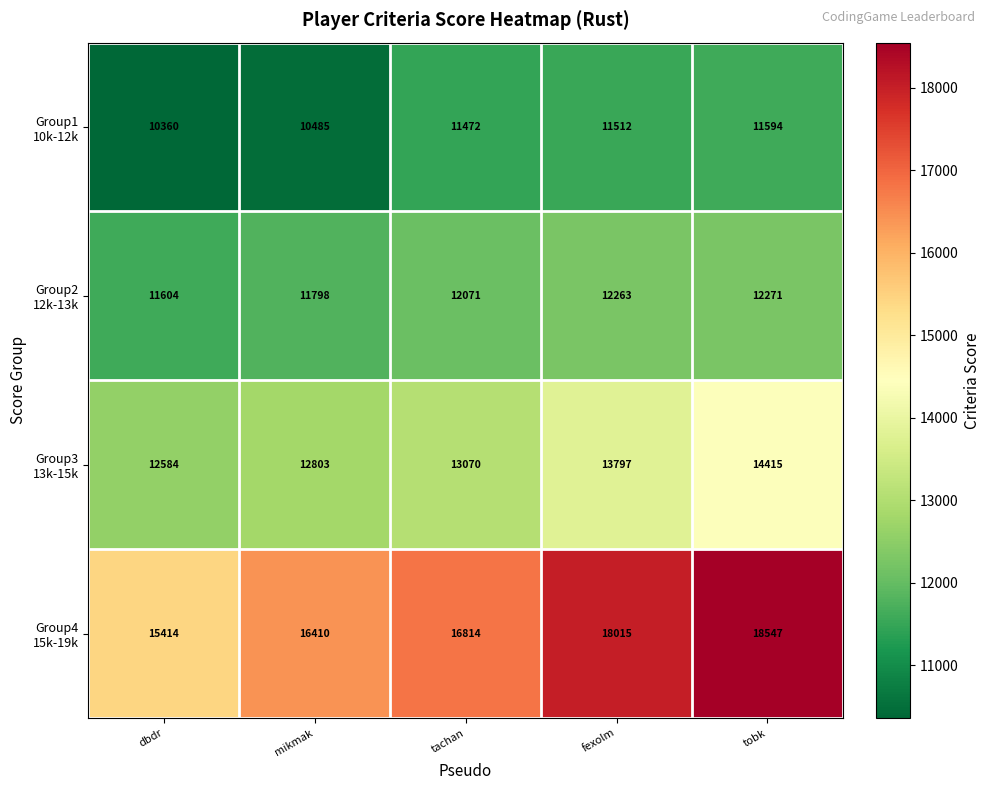

How many series are shown in this chart?

4